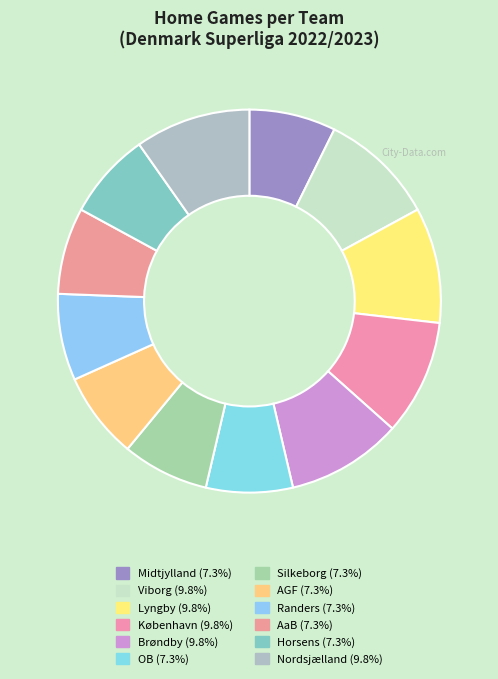

Does any single category account for the majority?

No